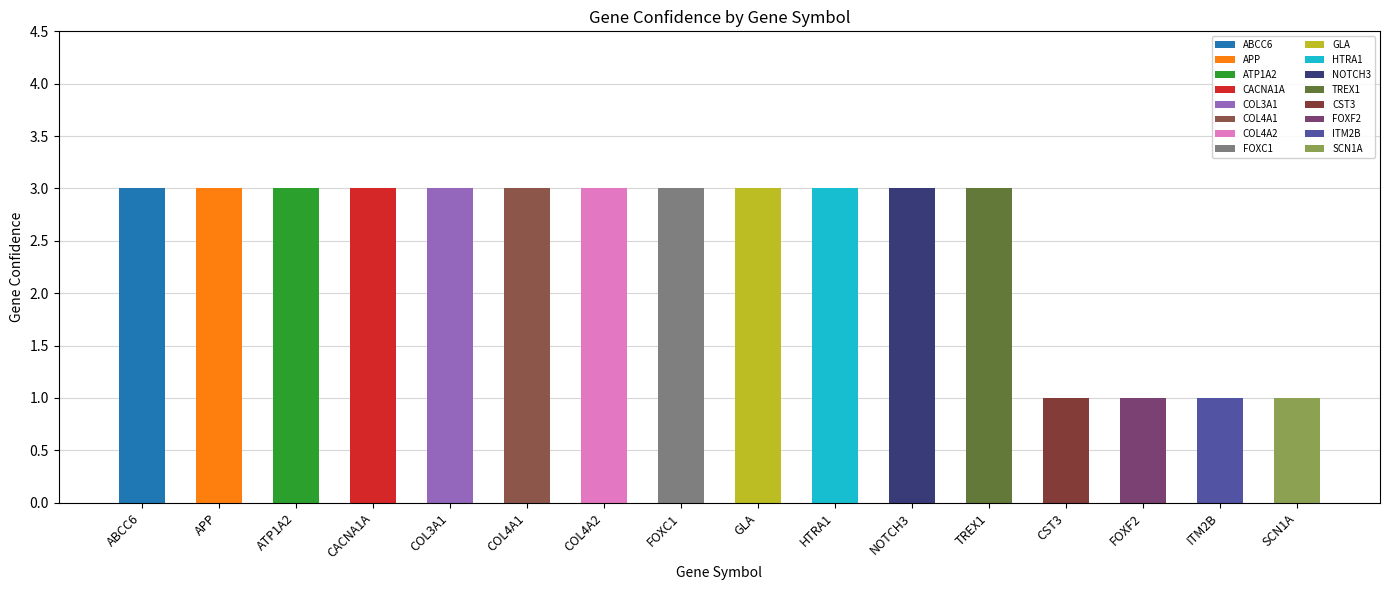

Which label corresponds to the largest value in the chart?

ABCC6